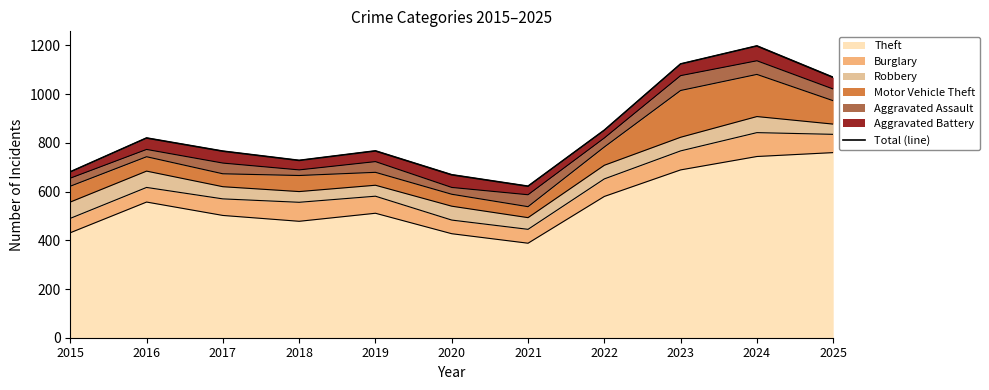

What is the difference between the values at 2024 and 2016?

378